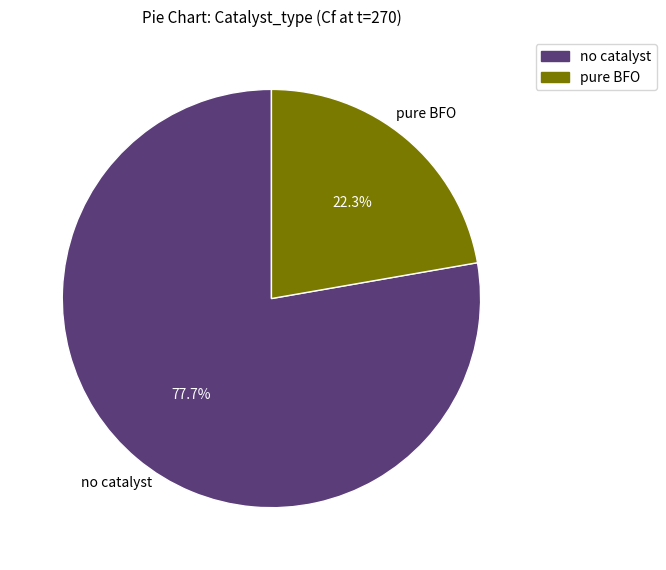

What is the largest slice in the pie chart?

no catalyst